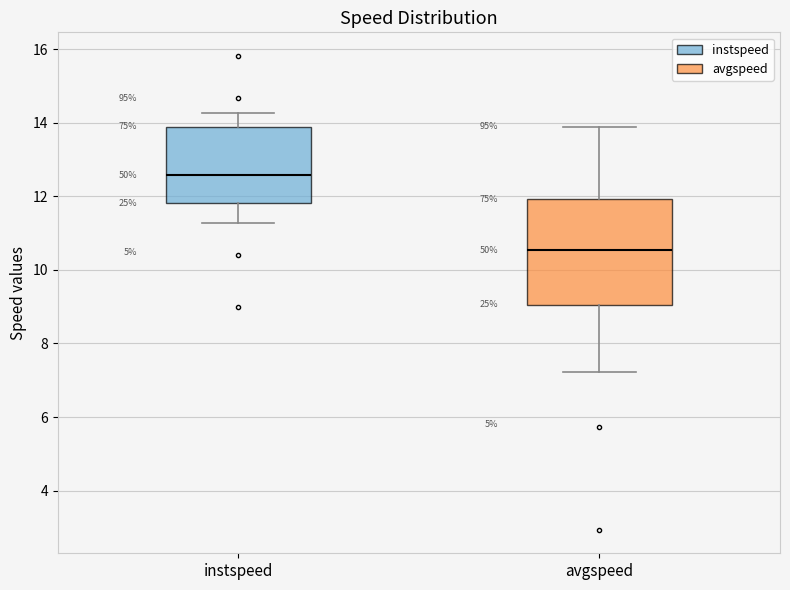

Which box has the highest median line?

instspeed